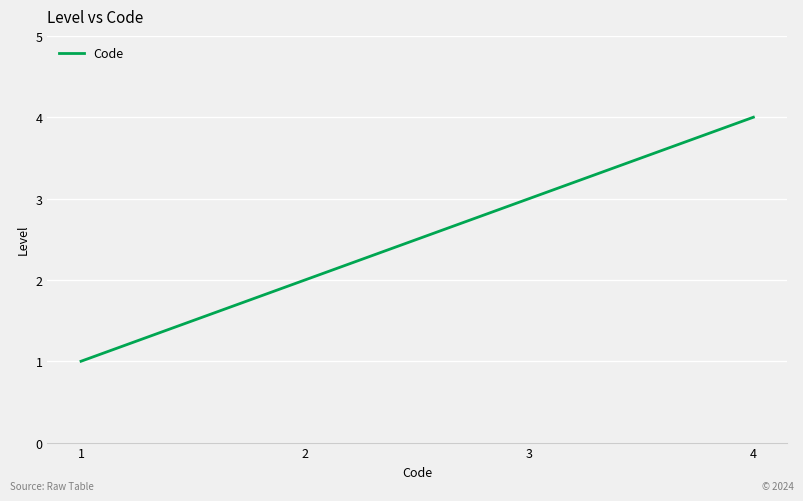

Which category has the lowest value across all series?

1